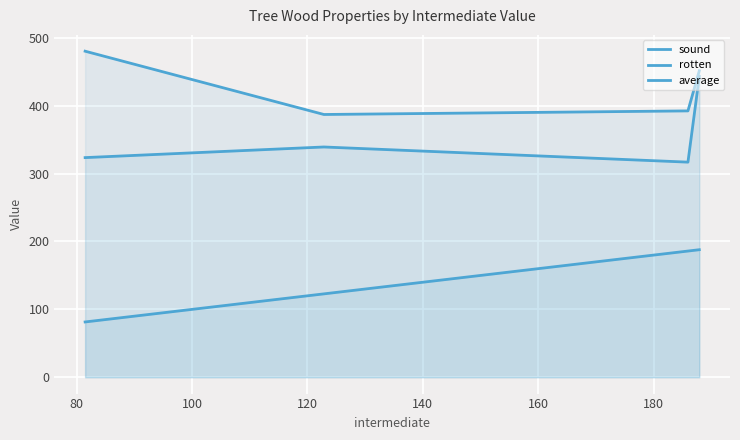

What is the value of the average point at the 1st from the left?

323.6